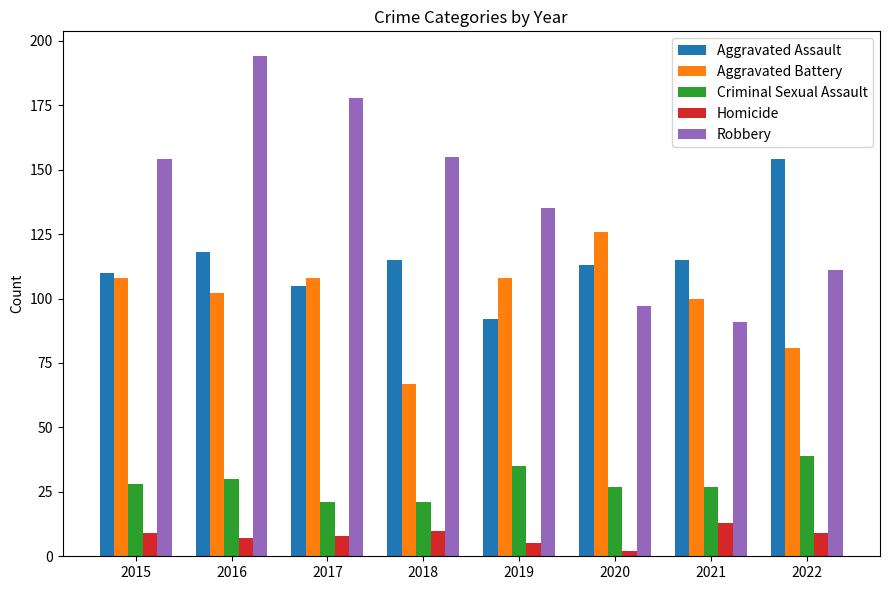

How many data points in Criminal Sexual Assault are less than 28?

4